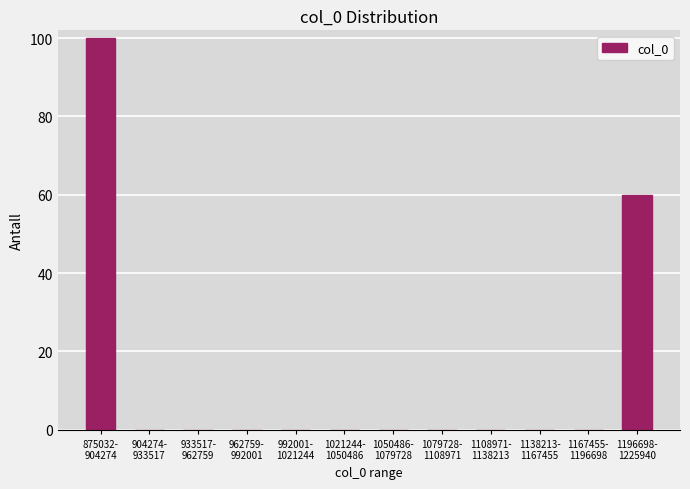

What is the greatest value displayed?

100